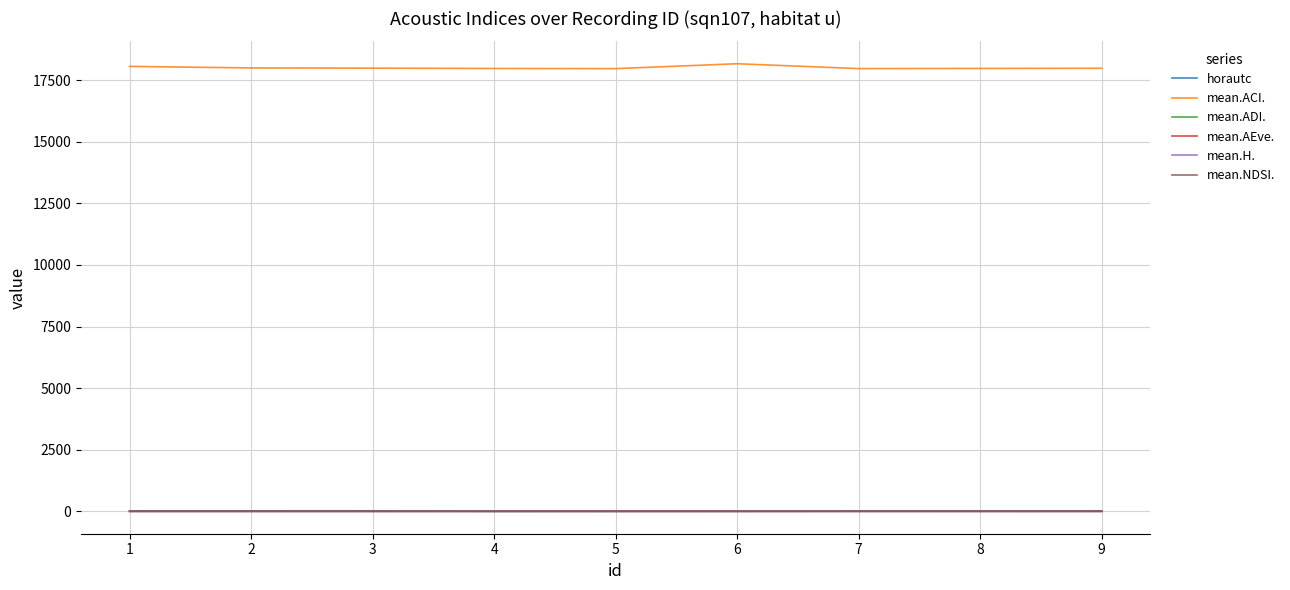

What is the difference between the mean.ACI. values at 1 and 2?

62.6